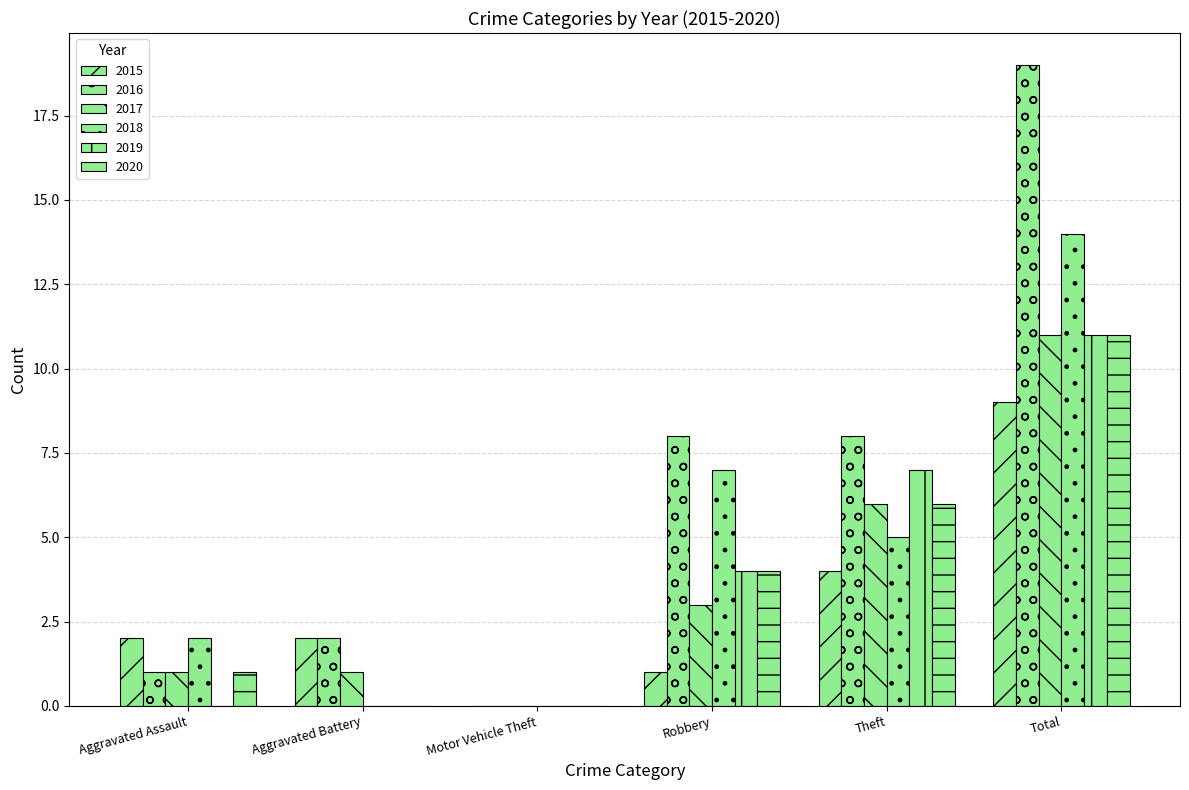

How many groups of bars are there?

6